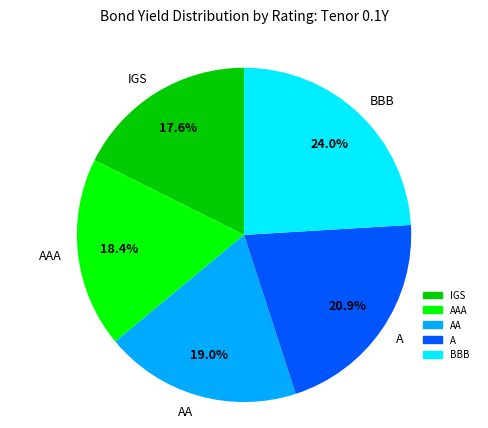

What is the largest slice in the pie chart?

BBB